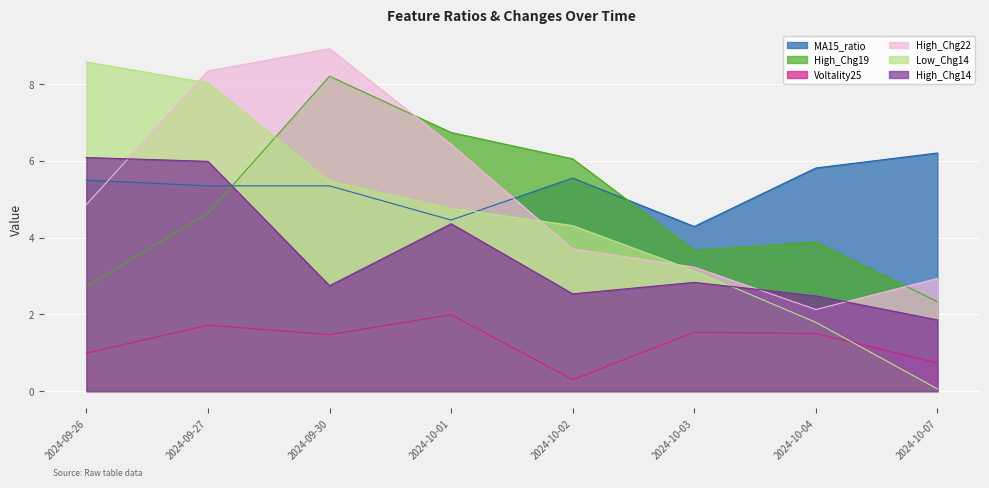

Where does the High_Chg19 series first go above 4?

2024-09-27